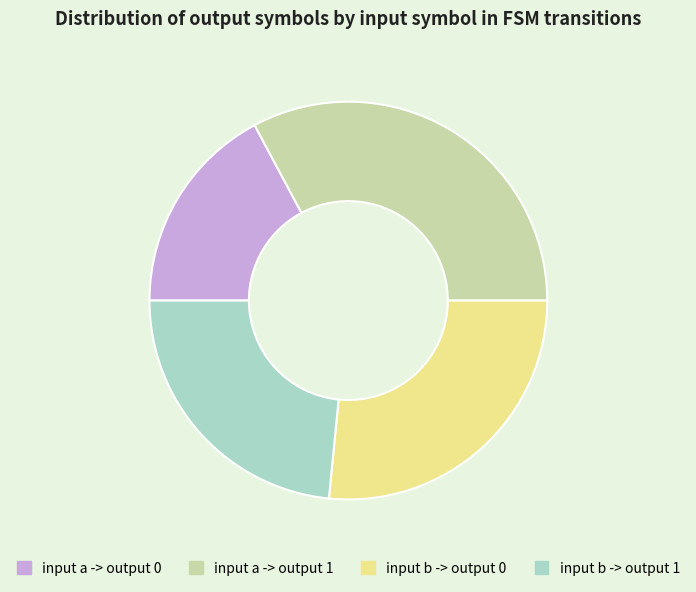

Which category has the biggest portion of the pie?

input a -> output 1